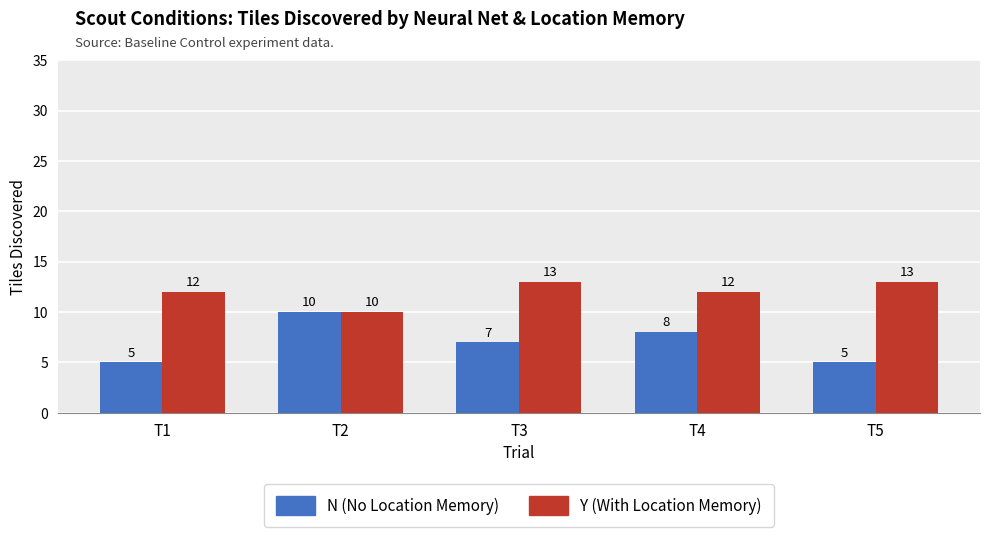

Count the N (No Location Memory) values in the range 5 to 8.

4